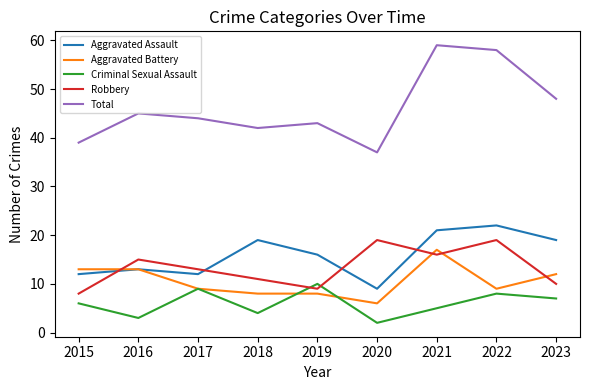

What are all the series names shown in the legend?

Aggravated Assault, Aggravated Battery, Criminal Sexual Assault, Robbery, Total